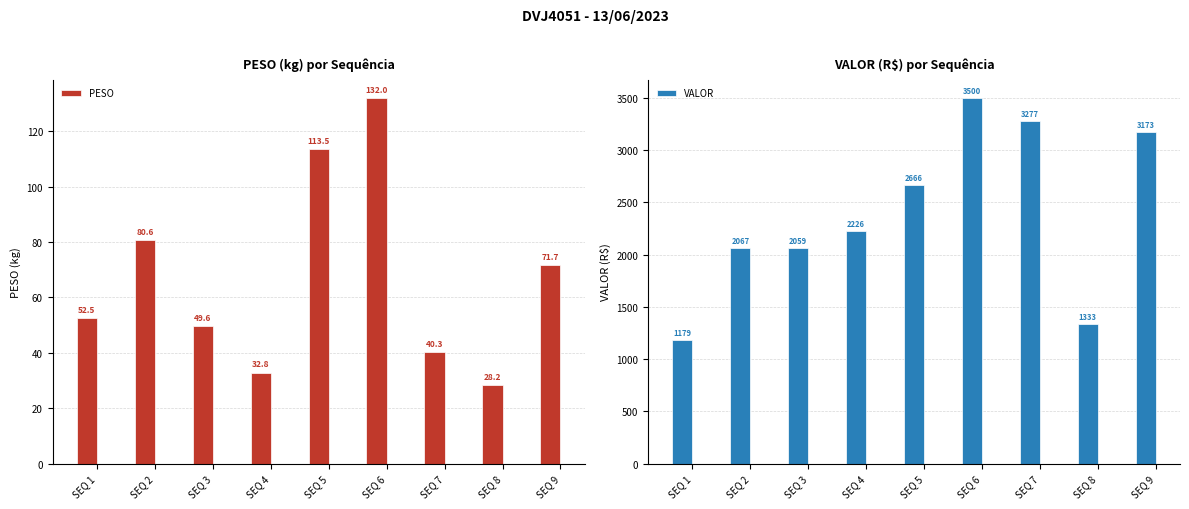

Between SEQ 7 and SEQ 8, which series saw the biggest shift?

VALOR